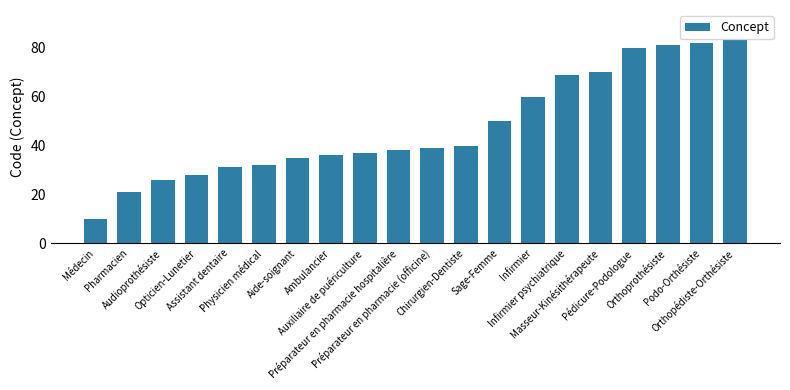

Where is the data nearest to the value 46?

Sage-Femme